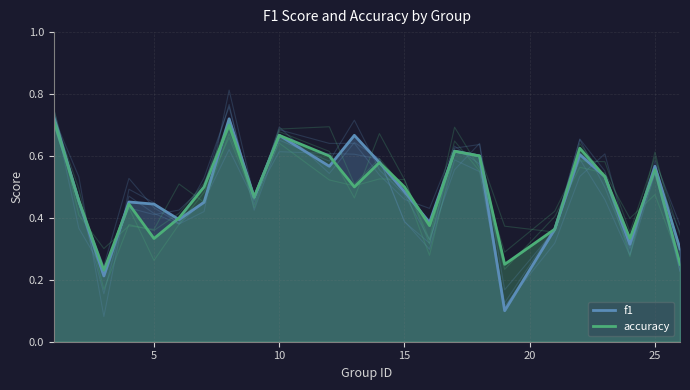

Reading right to left, extract all data points from this chart.

f1: 26=0.3	25=0.6	24=0.3	23=0.5	22=0.6	21=0.4	19=0.1	18=0.6	17=0.6	16=0.4	15=0.5	14=0.6	13=0.7	12=0.6	10=0.7	9=0.5	8=0.7	7=0.5	6=0.4	5=0.4	4=0.5	3=0.2	2=0.5	1=0.7
accuracy: 26=0.2	25=0.6	24=0.3	23=0.5	22=0.6	21=0.4	19=0.2	18=0.6	17=0.6	16=0.4	15=0.5	14=0.6	13=0.5	12=0.6	10=0.7	9=0.5	8=0.7	7=0.5	6=0.4	5=0.3	4=0.4	3=0.2	2=0.5	1=0.7